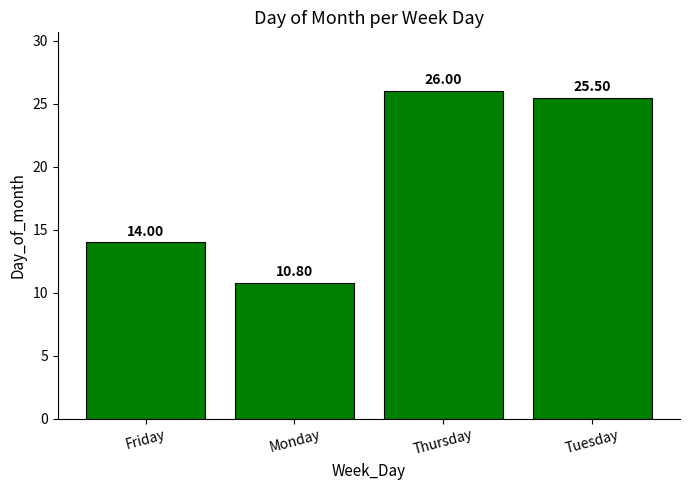

What position from the right is Tuesday?

1